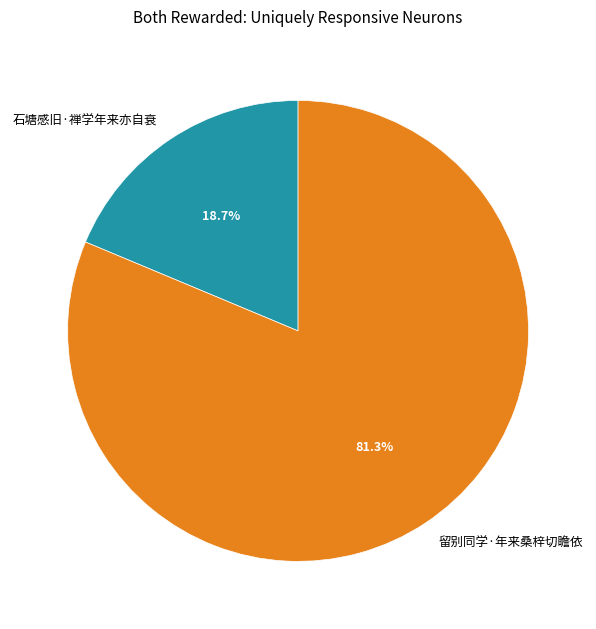

Count the number of slices in the pie.

2